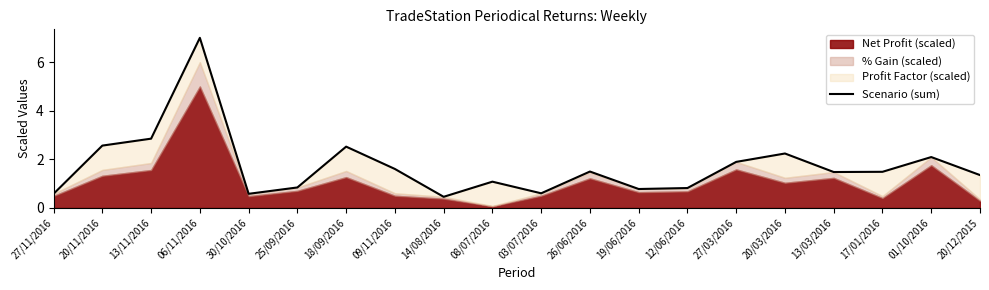

What is the approximate value at 20/03/2016?

2.2